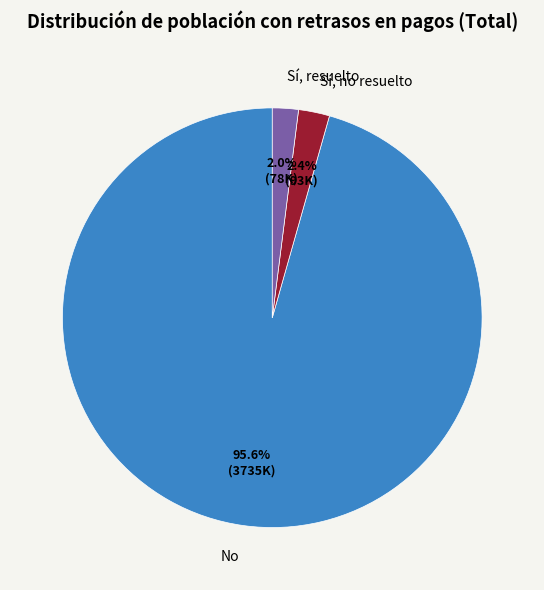

To the nearest percent, what percentage of the pie is Sí, resuelto?

2%